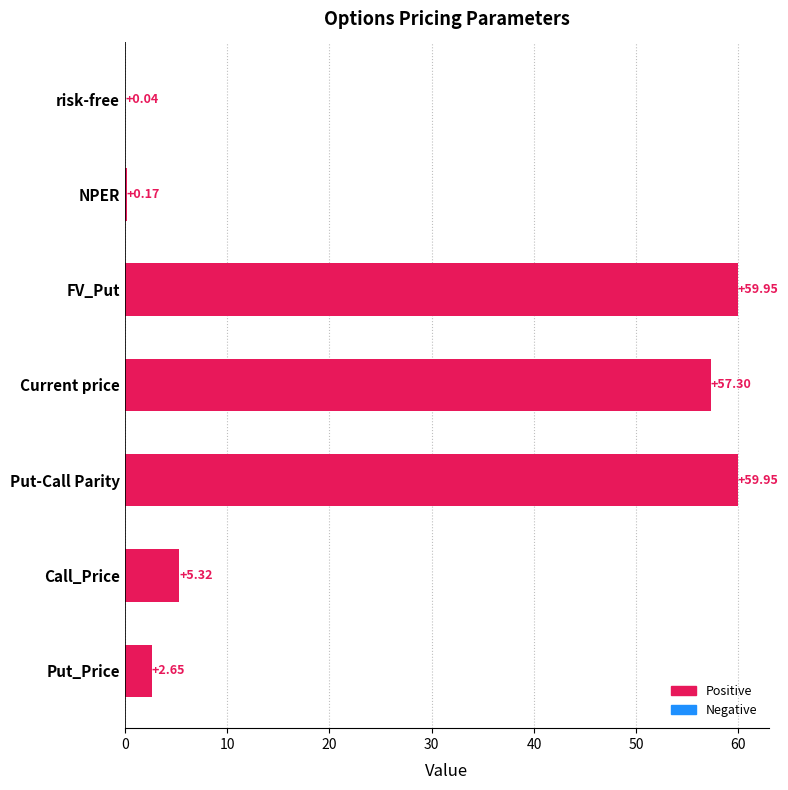

Approximately how many times larger is the value at FV_Put compared to Call_Price?

11.3